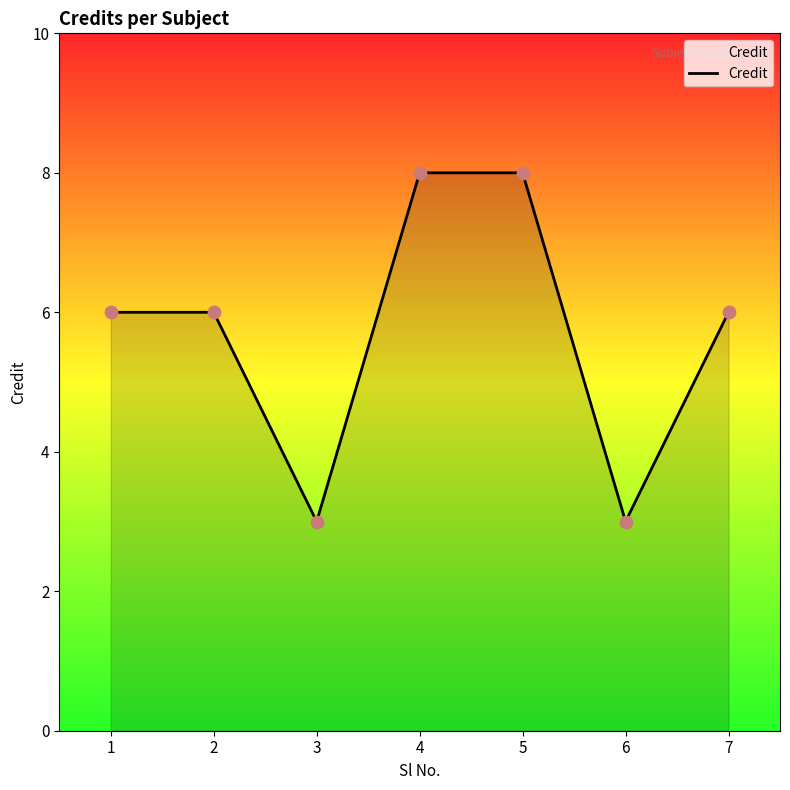

Which has a higher value, 4 or 7?

4